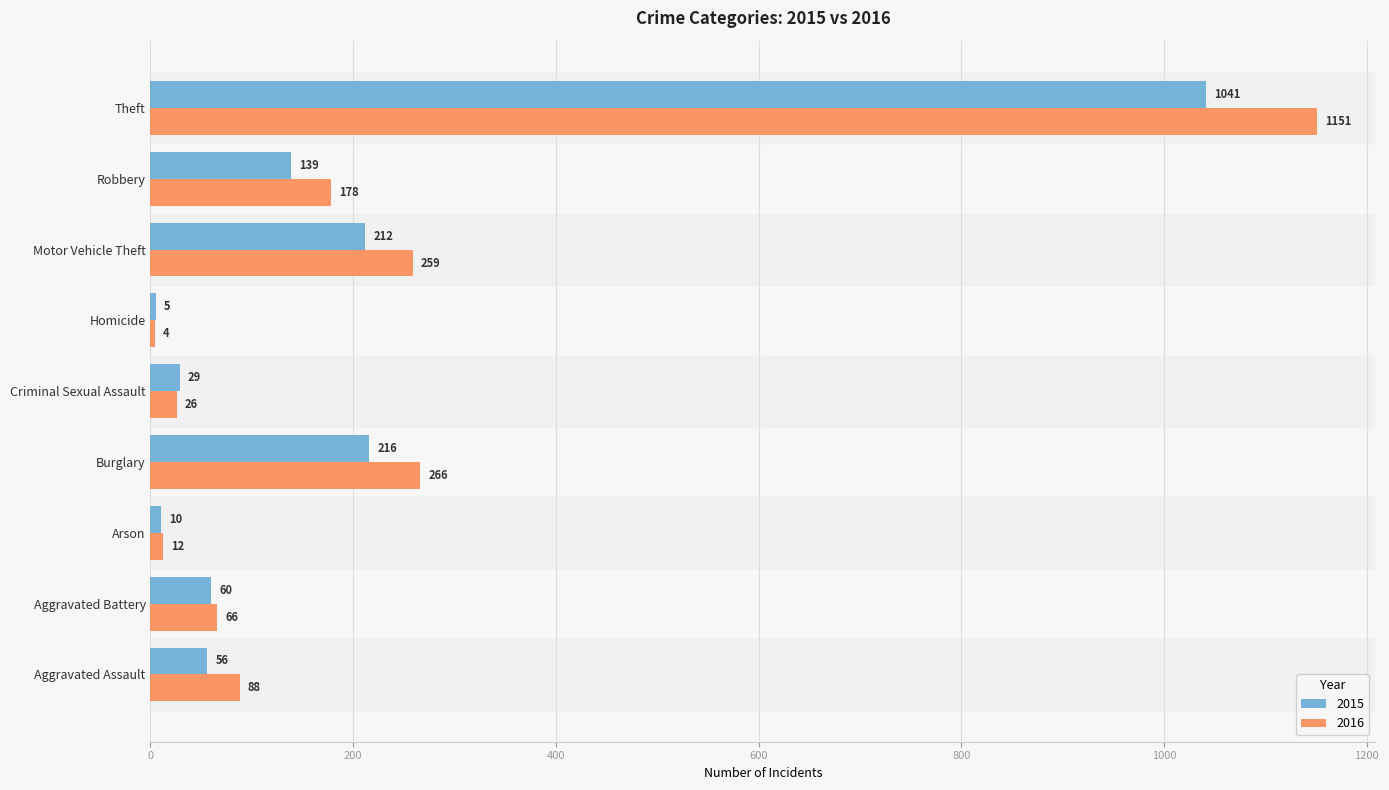

Which label corresponds to the largest value in the chart?

Theft